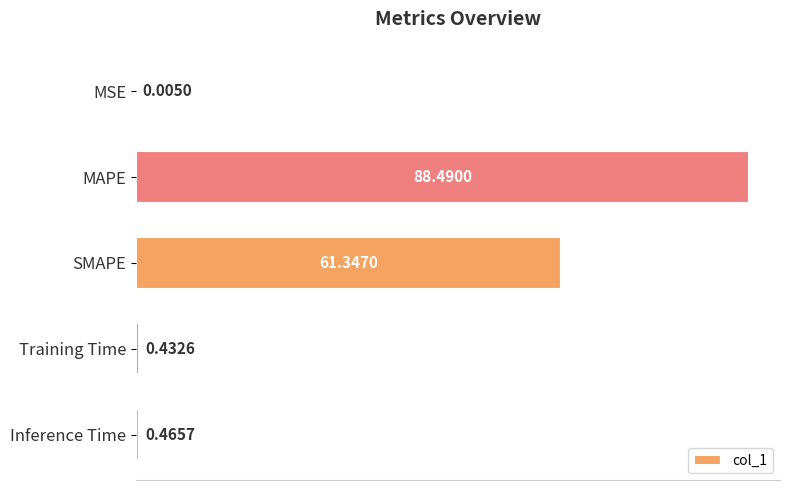

Between Inference Time and SMAPE, which is larger?

SMAPE